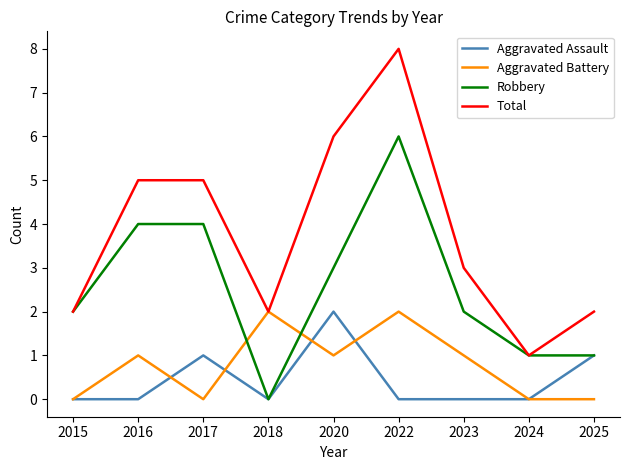

Which series has the largest total across all categories?

Total